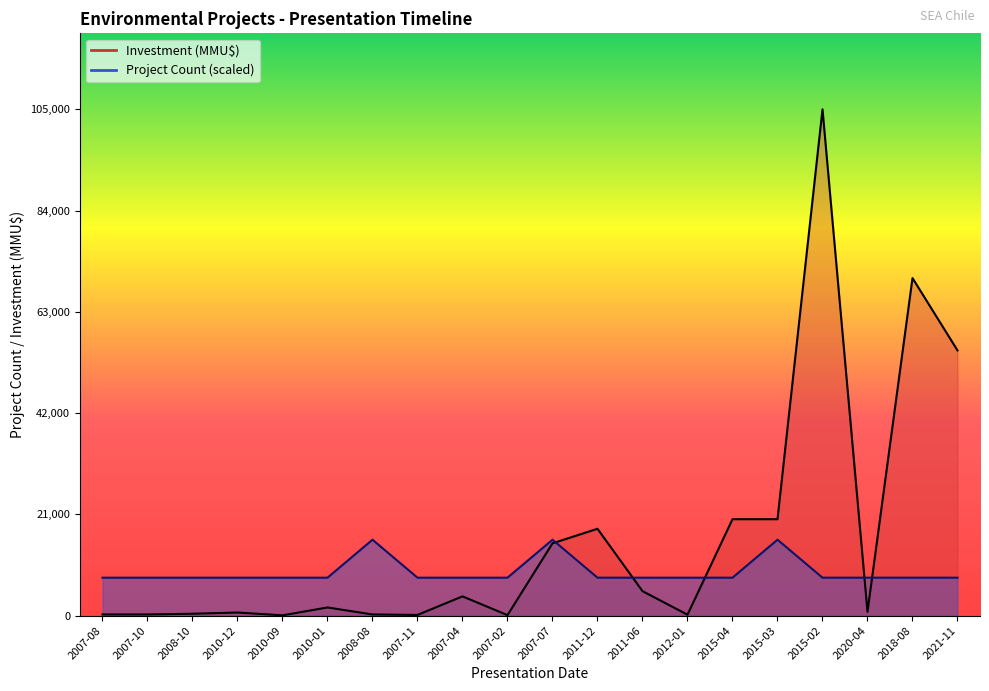

Which has a higher value, 2008-10 or 2010-01?

2008-10